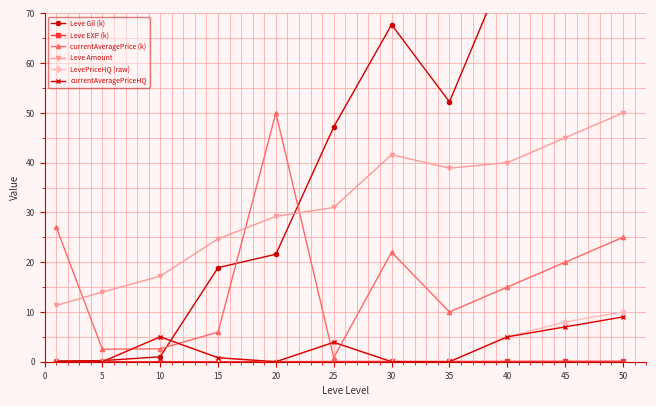

True or false: Leve Amount and Leve EXP (k) cross at least once.

False